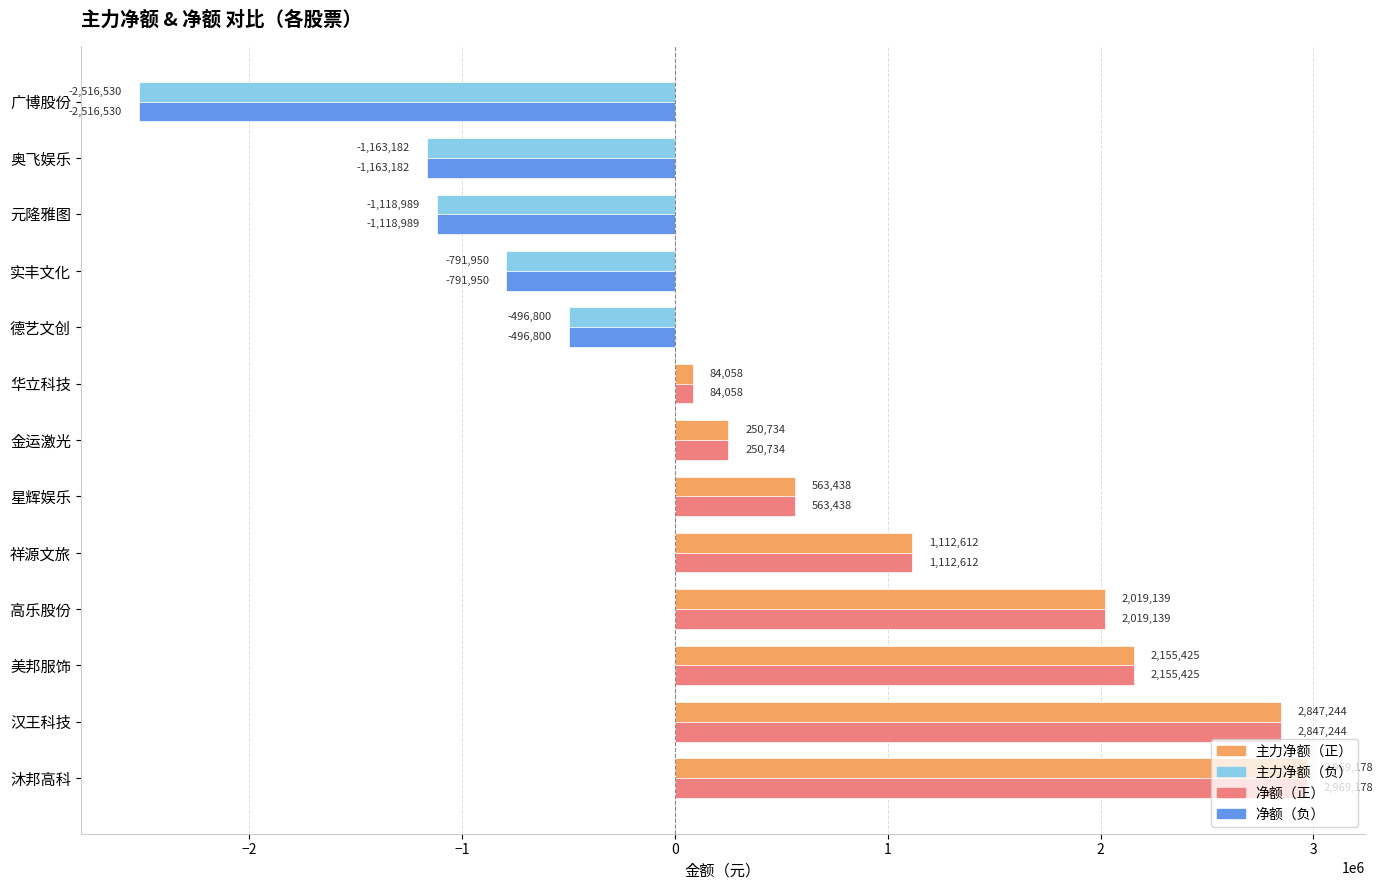

What is the maximum value shown in the chart?

2969178